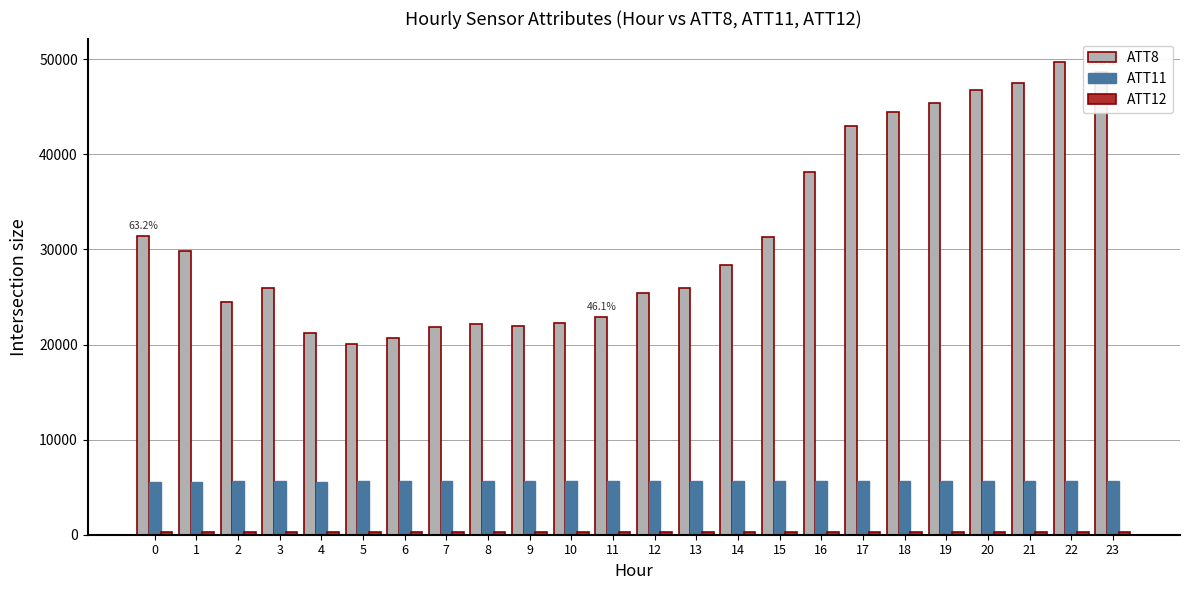

The value of ATT11 at 9 is 7684.6. True or false?

False